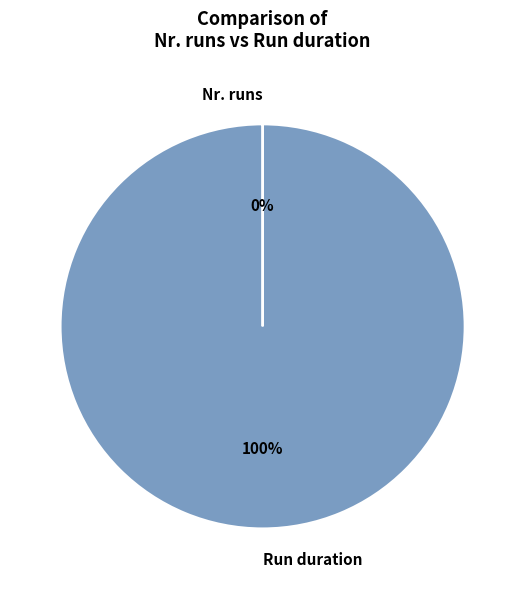

True or false: Run duration accounts for 100% of the total.

True